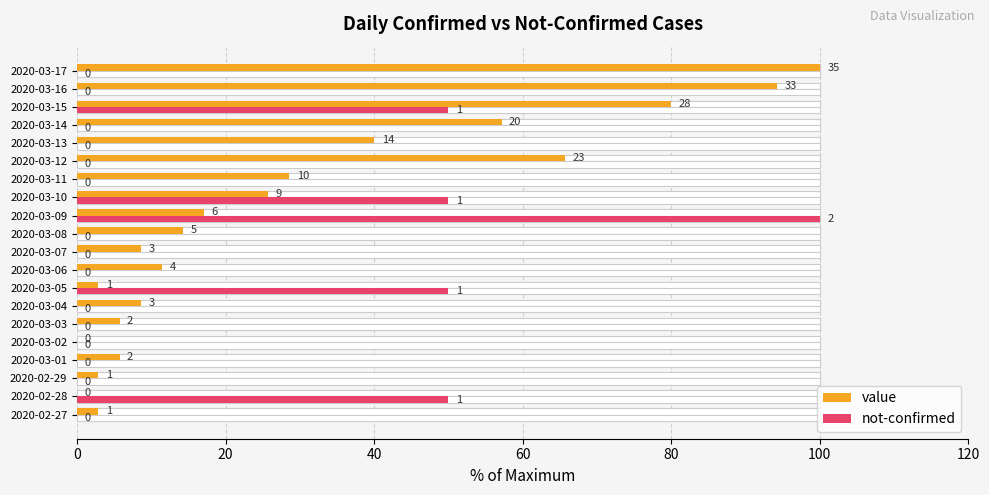

Rank the series by their average value, from lowest to highest.

not-confirmed, value